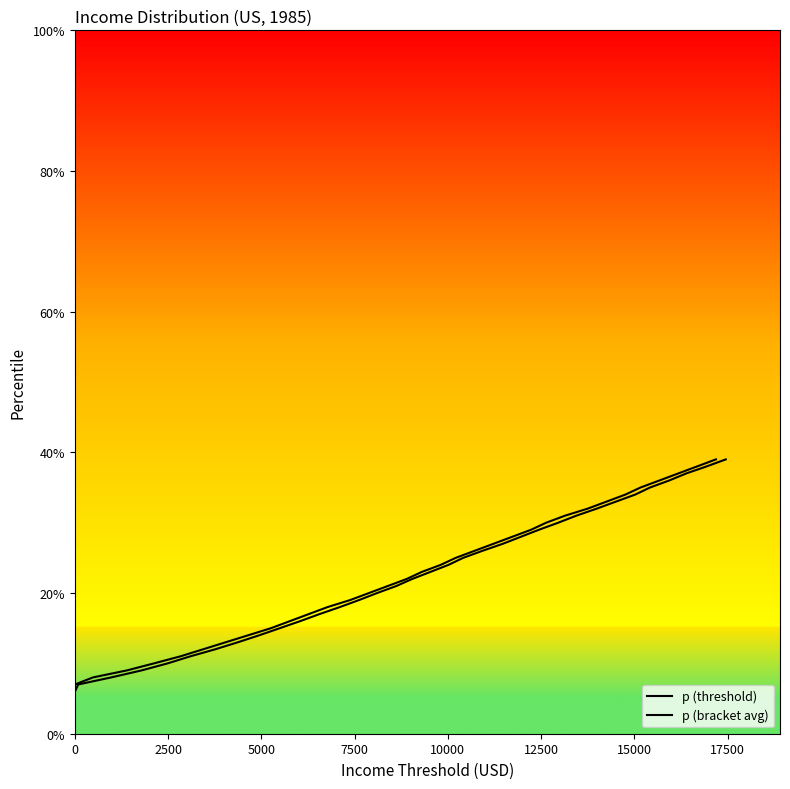

True or false: p (bracket avg) and p (threshold) cross at least once.

False